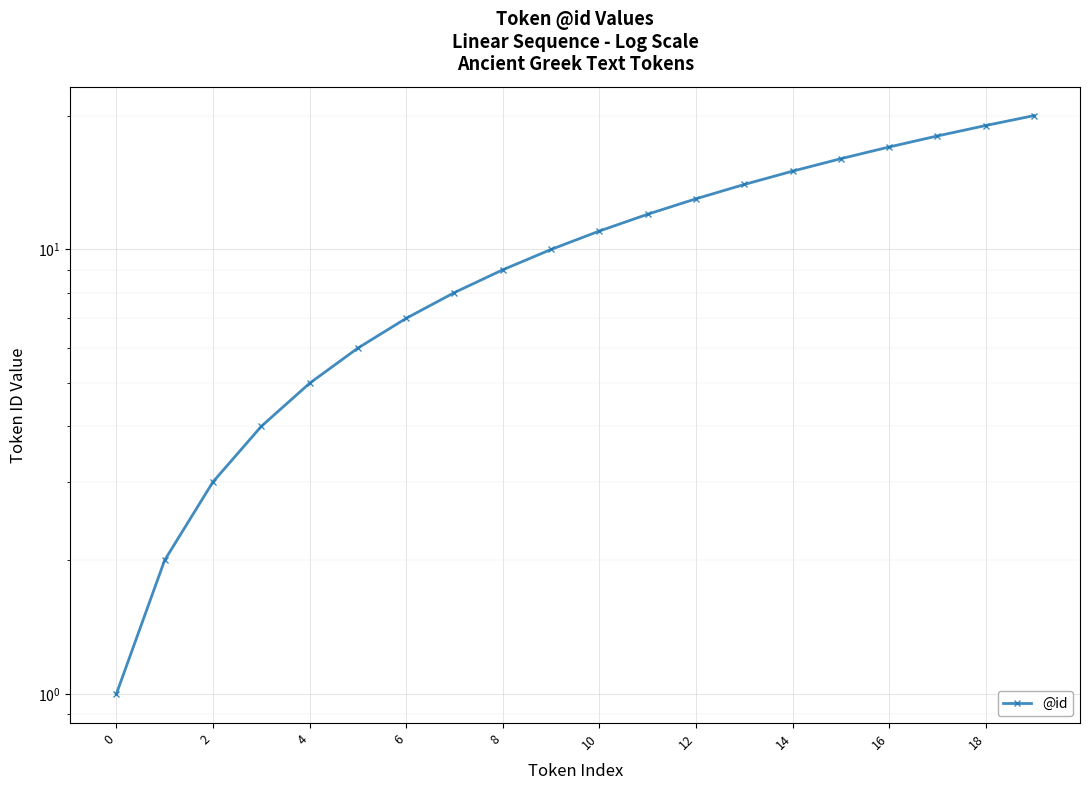

What is the sum of all values?

210